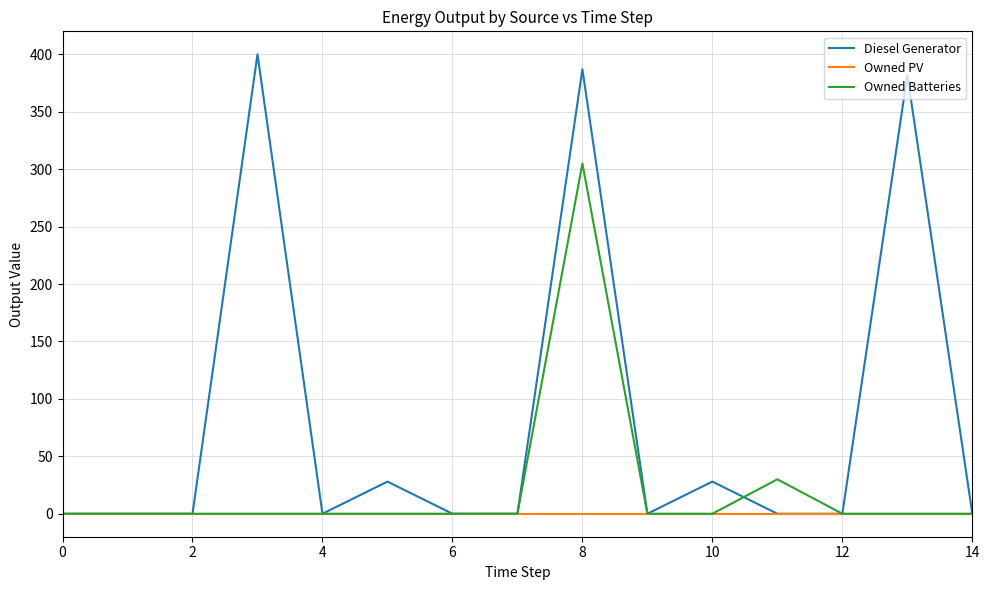

List the series in order of their overall mean, lowest first.

Owned PV, Owned Batteries, Diesel Generator